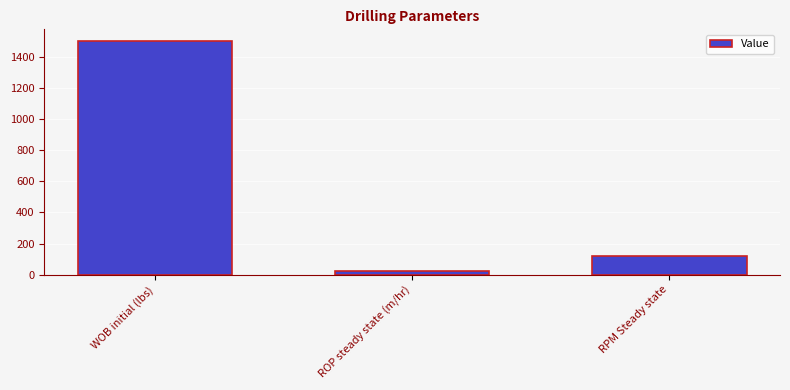

What is the label of the 2nd bar from the left?

ROP steady state (m/hr)